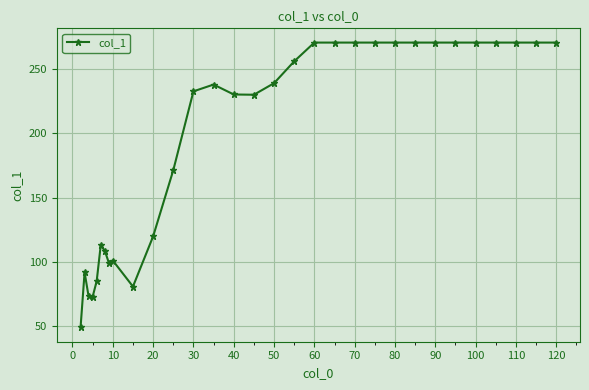

What is the average value?

197.2